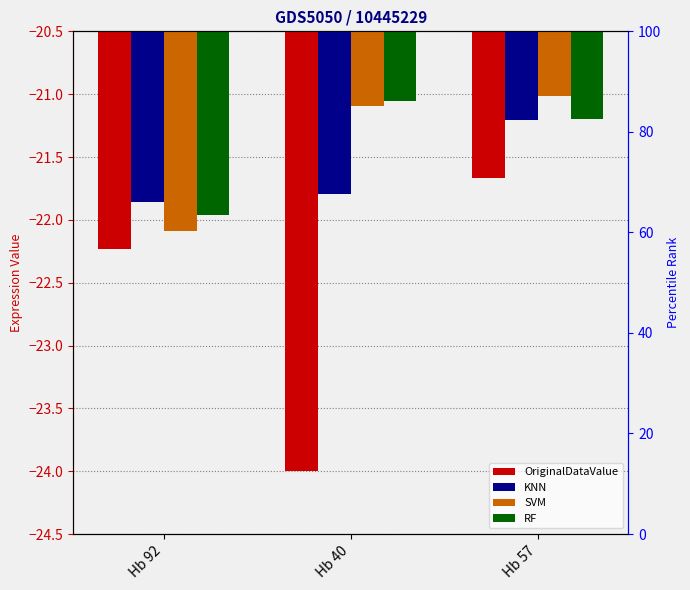

What is the sum of all OriginalDataValue values?

-67.9